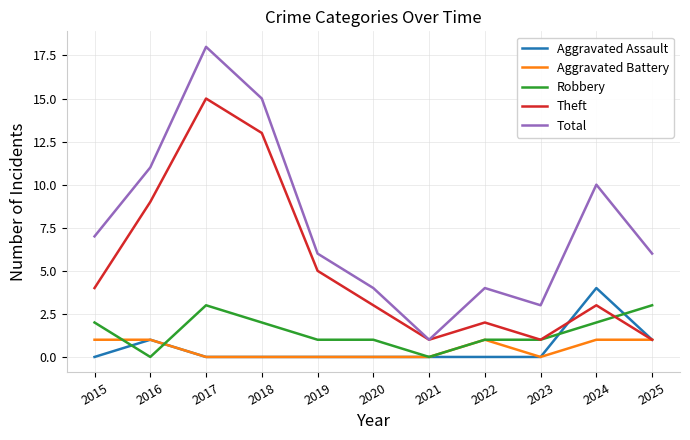

What is the spread (max minus min) of values at 2018?

15